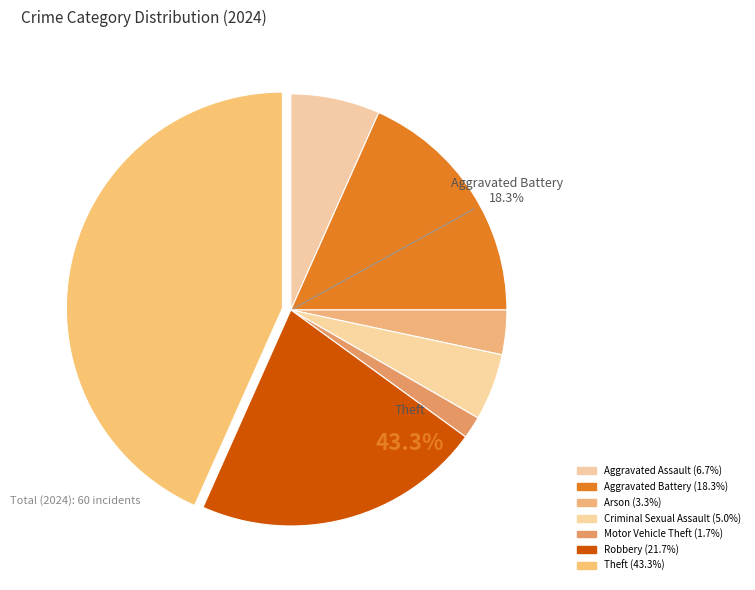

Is it true that Criminal Sexual Assault is 1% of the pie?

False